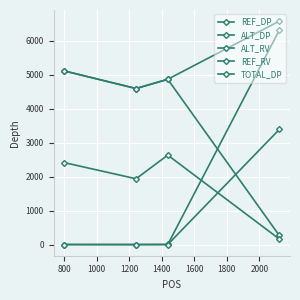

At which label does ALT_DP reach its minimum?

1200